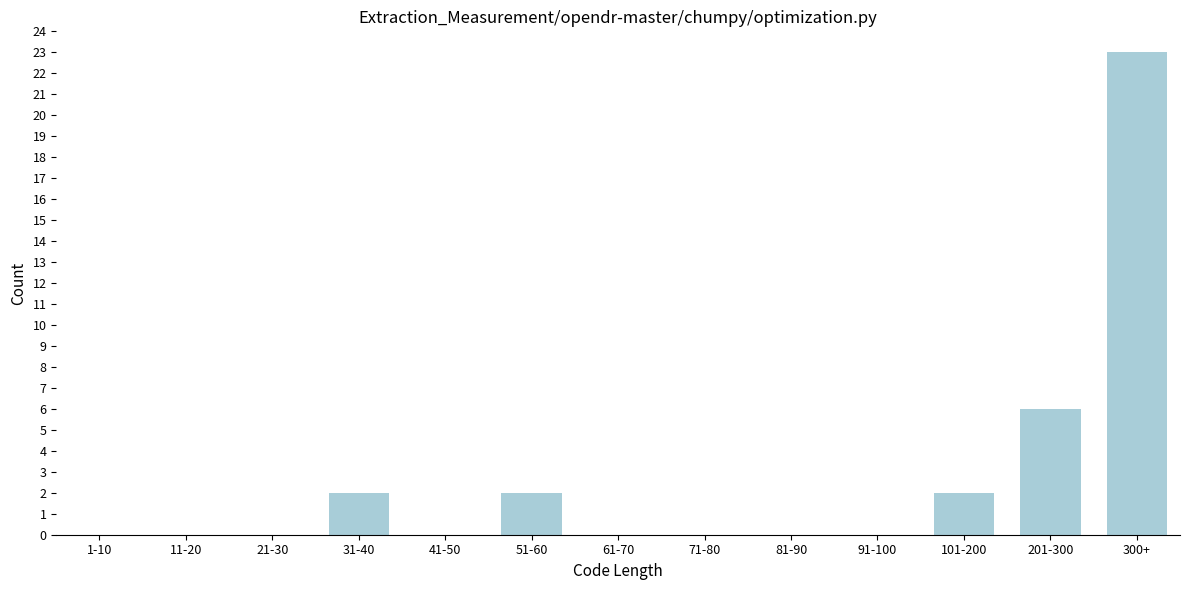

Reading left to right, what are all the values shown in this chart?

1-10=0	11-20=0	21-30=0	31-40=2	41-50=0	51-60=2	61-70=0	71-80=0	81-90=0	91-100=0	101-200=2	201-300=6	300+=23